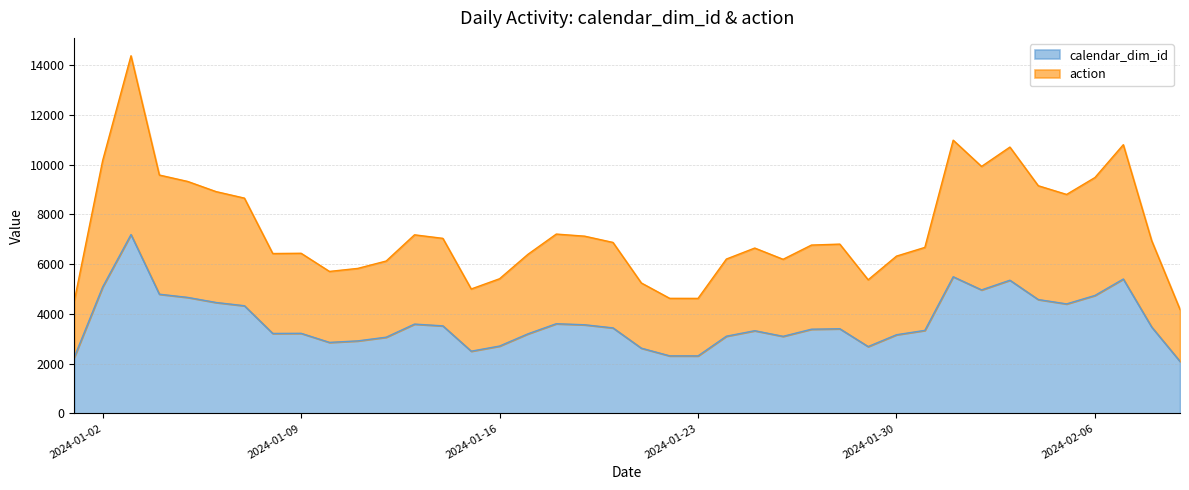

At which category is the sum across all series the highest?

2024-01-03